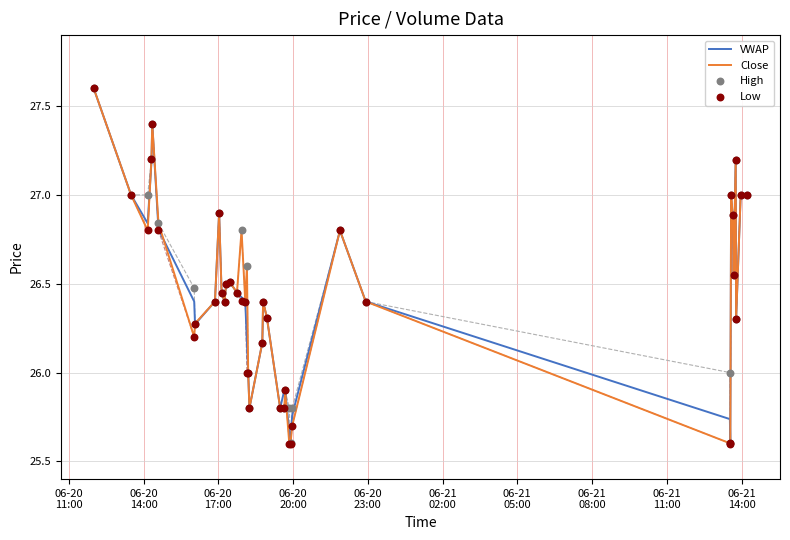

Which series has the largest Y range (max minus min)?

Close